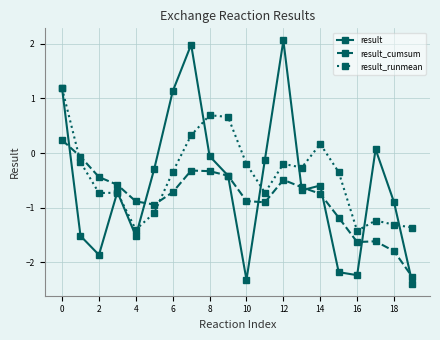

True or false: result_runmean and result cross at least once.

True